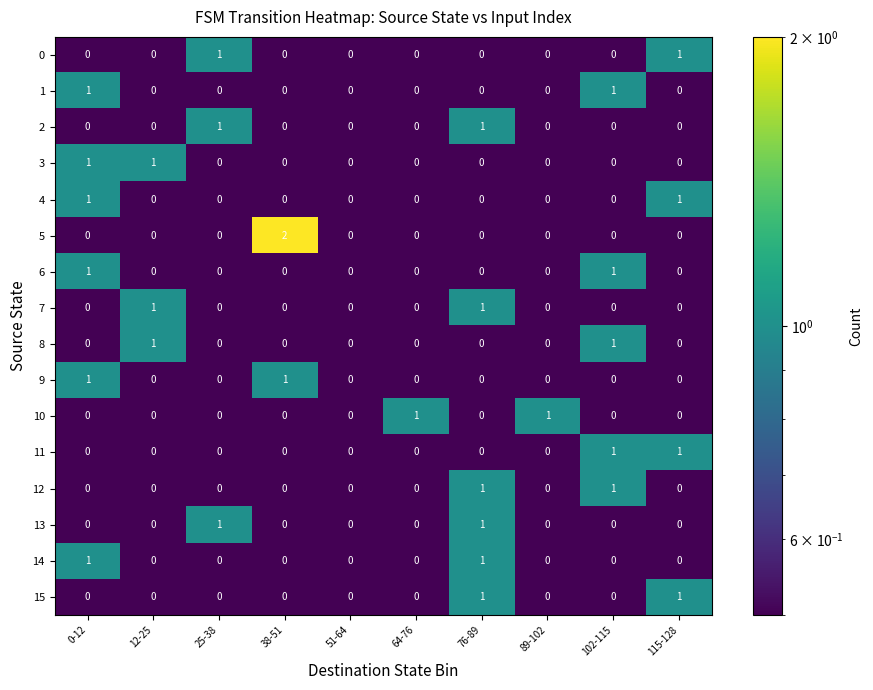

Which series changed the most between 51-64 and 64-76?

10